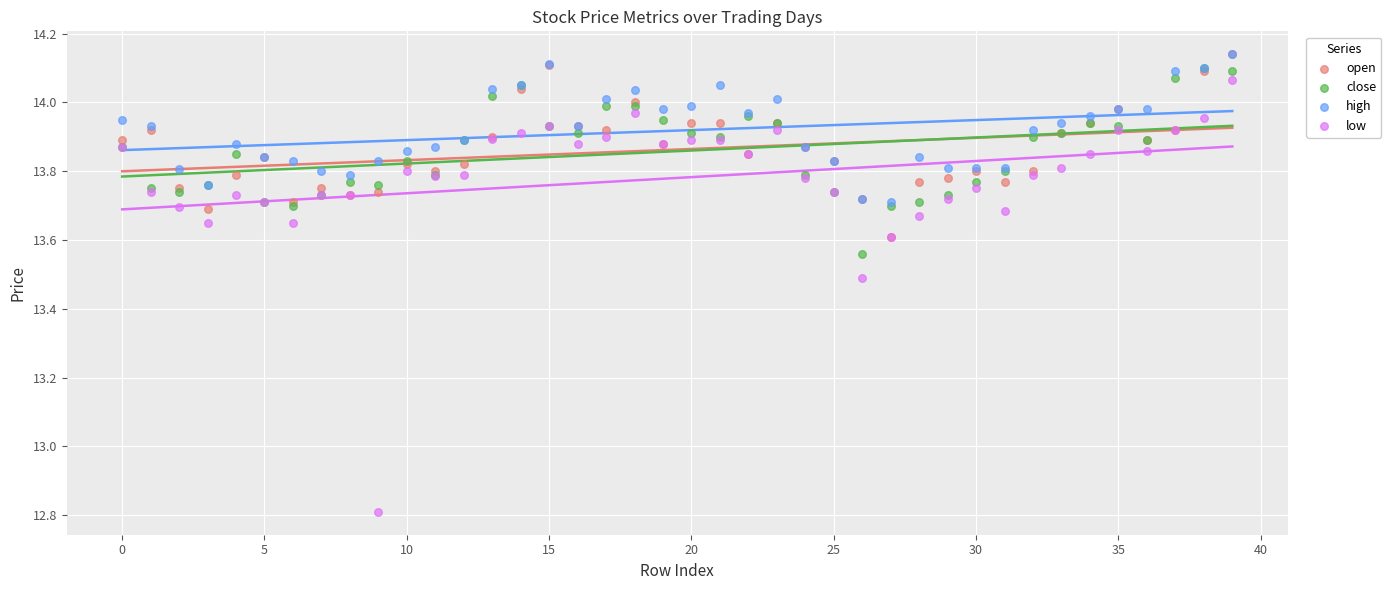

Which series has the largest Y range (max minus min)?

low